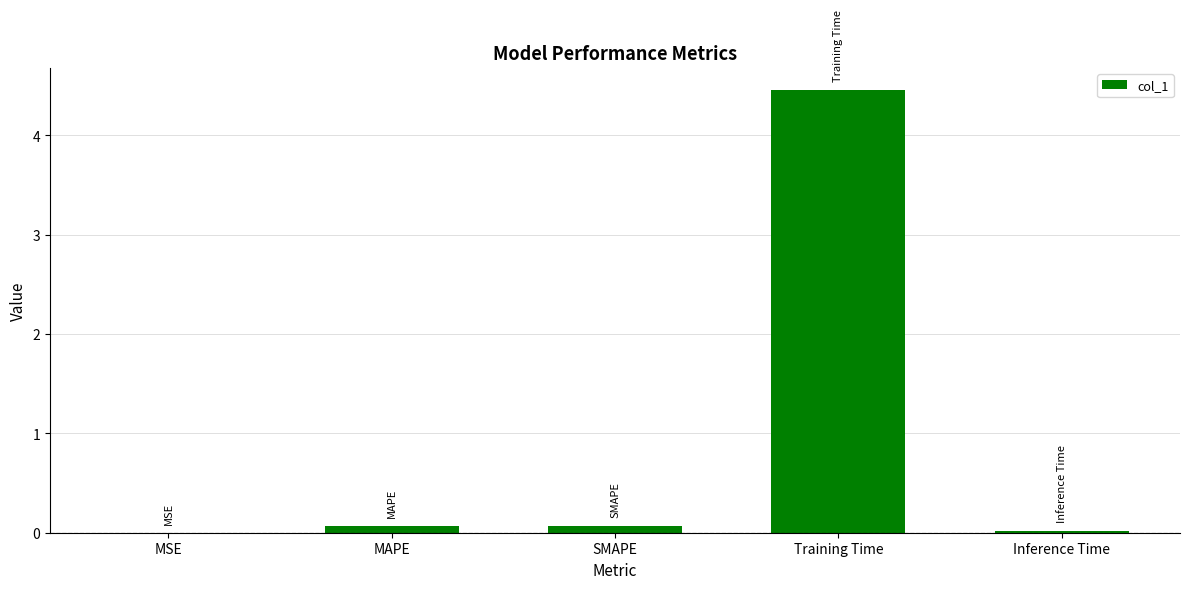

The value at SMAPE is 0.1. True or false?

True